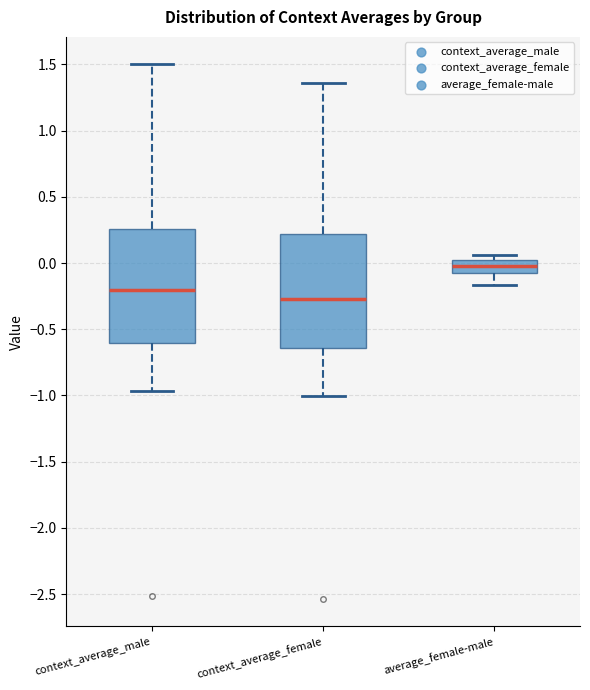

Where does the upper whisker of the box for context_average_female end on the y-axis? The values are not printed on the chart, so give them approximately, as read against the axis.

1.35